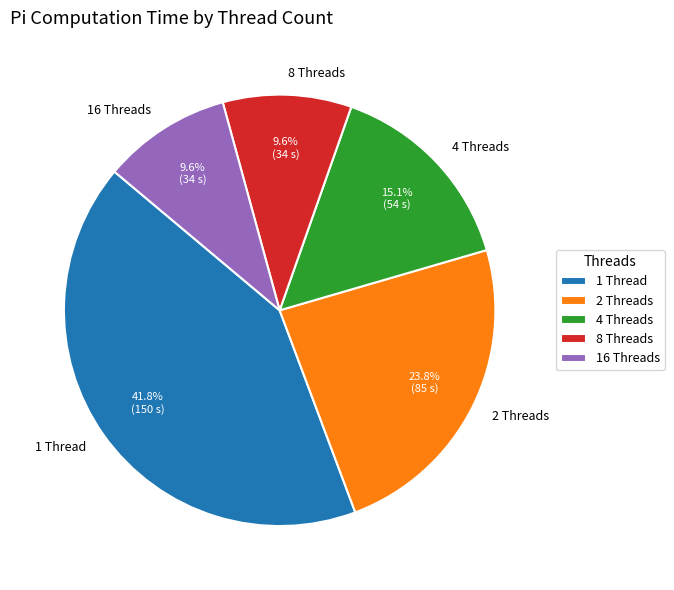

Is there a majority slice in this chart?

No